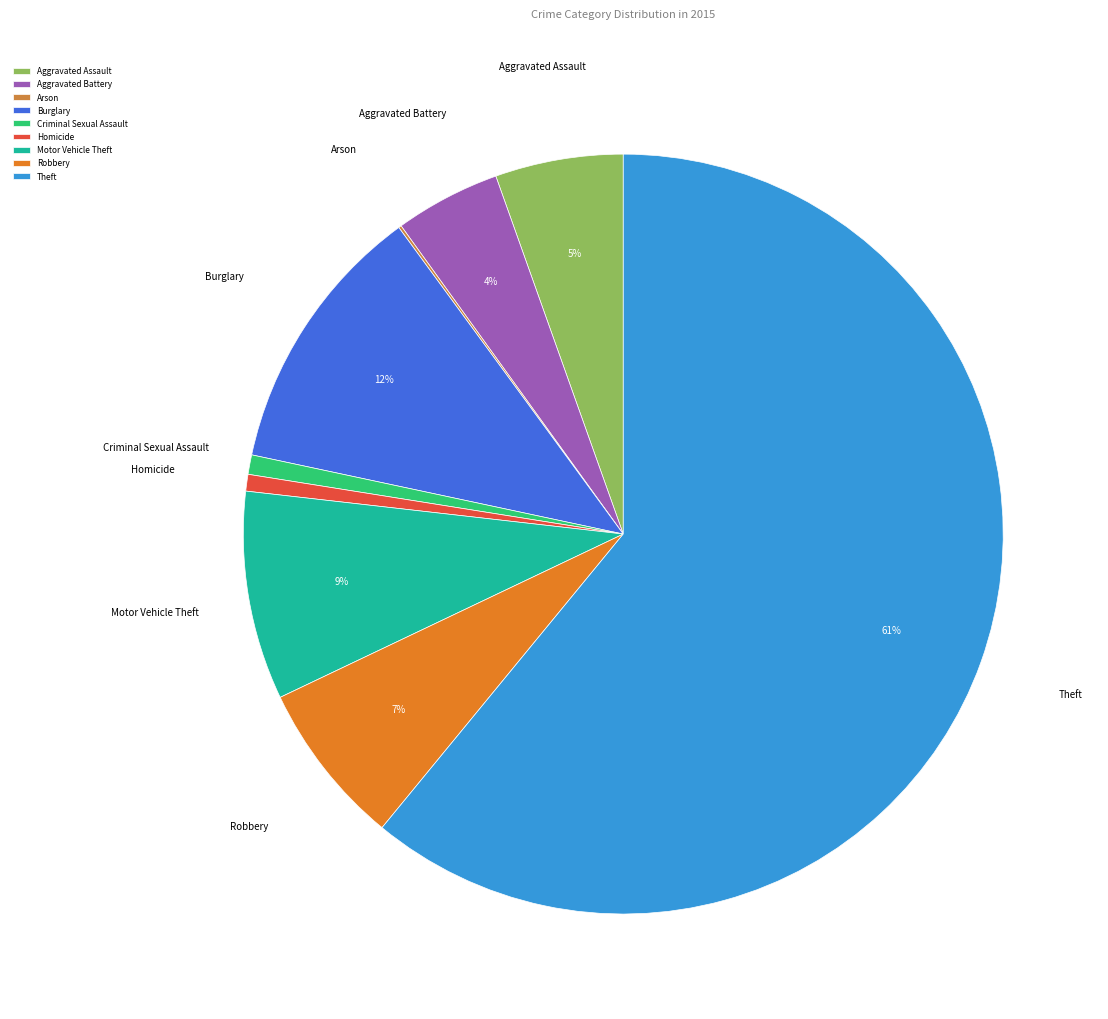

Between Aggravated Assault and Motor Vehicle Theft, which is larger?

Motor Vehicle Theft